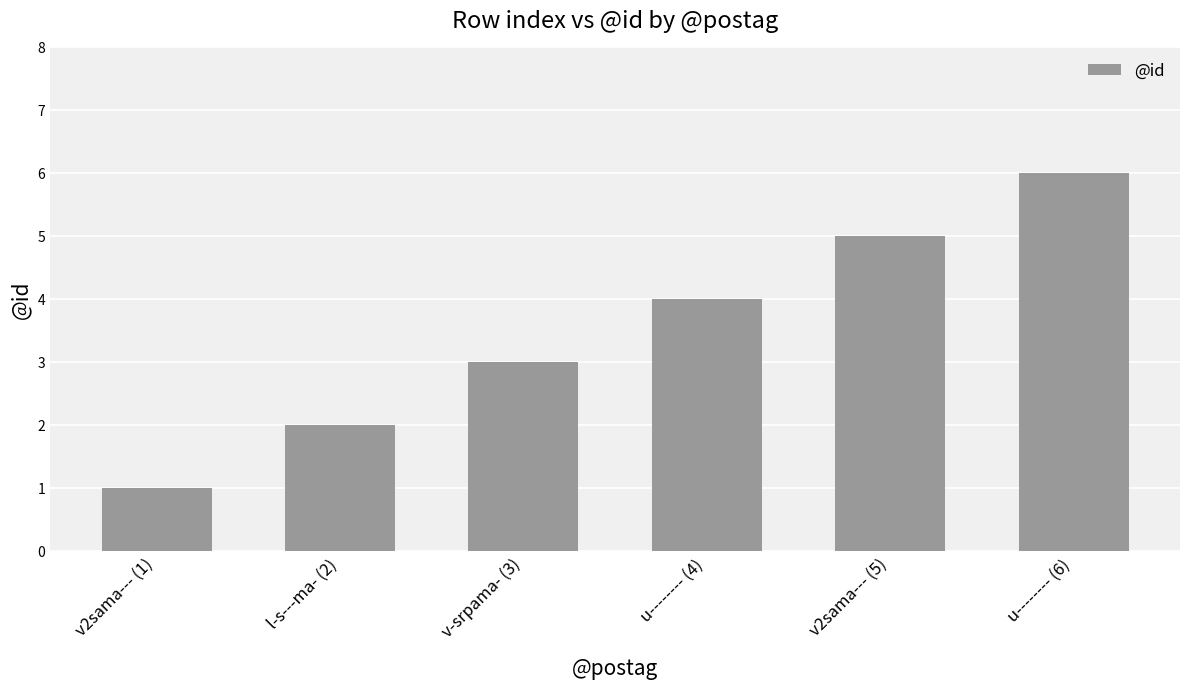

What is the change in value from u-------- (4) to u-------- (6)?

+2